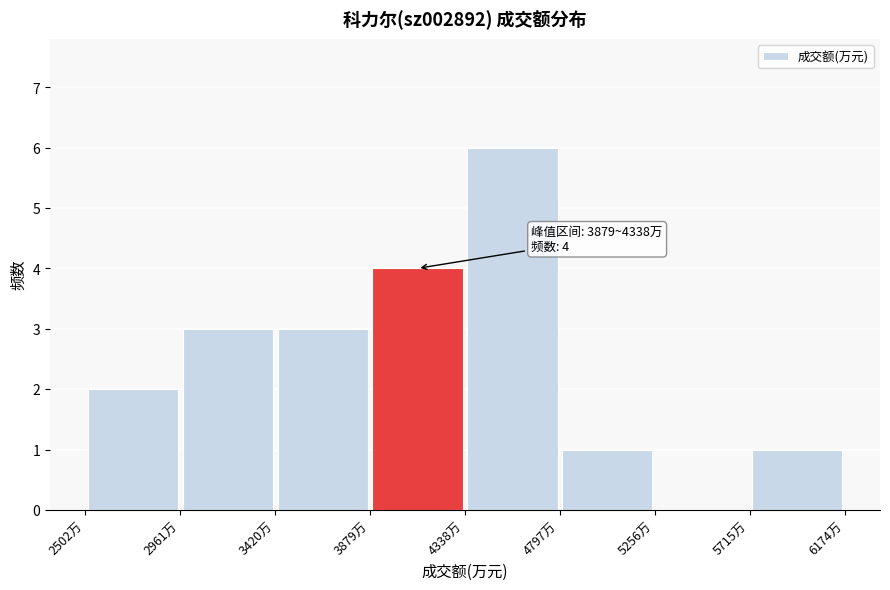

Which range on the x-axis has the tallest bar?

4350 to 4800